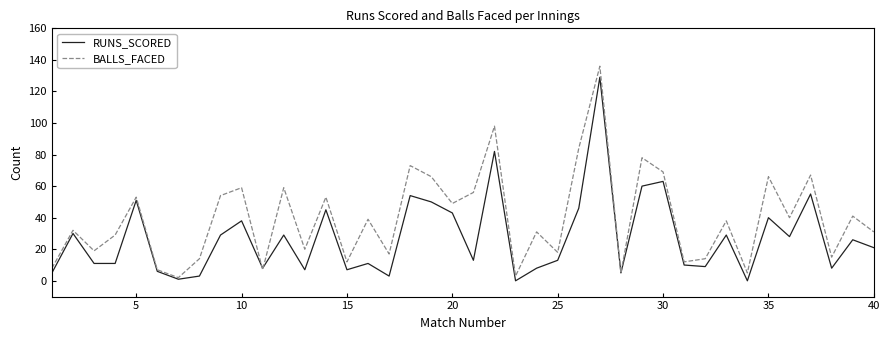

What is the maximum value shown in the chart?

136